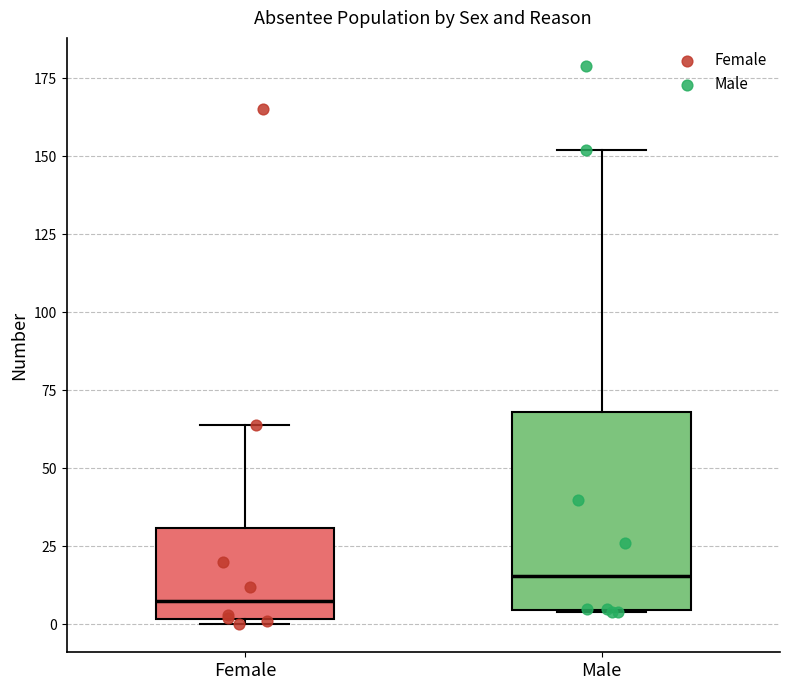

Which box's median line is the highest?

Male